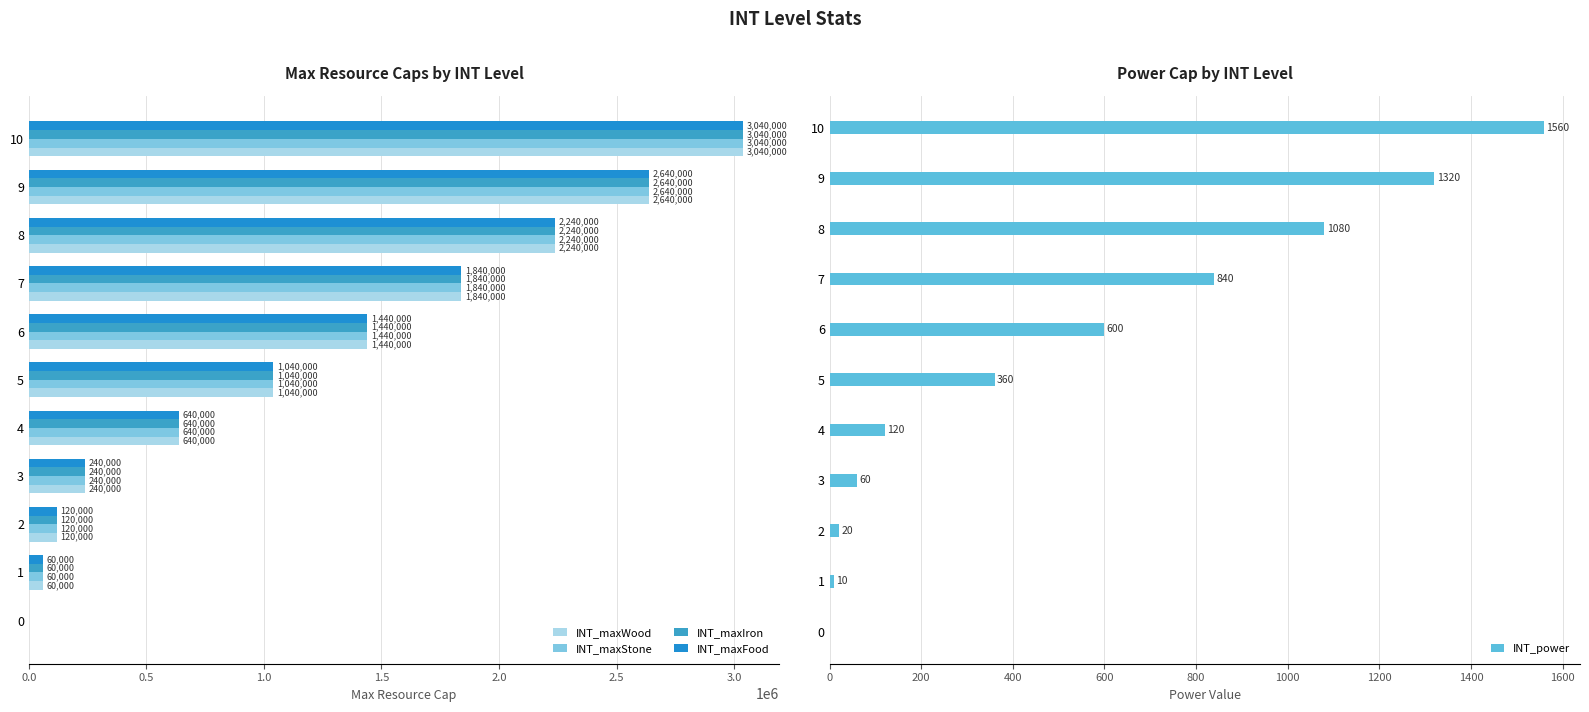

Where is INT_maxFood nearest to the value 1520000?

6